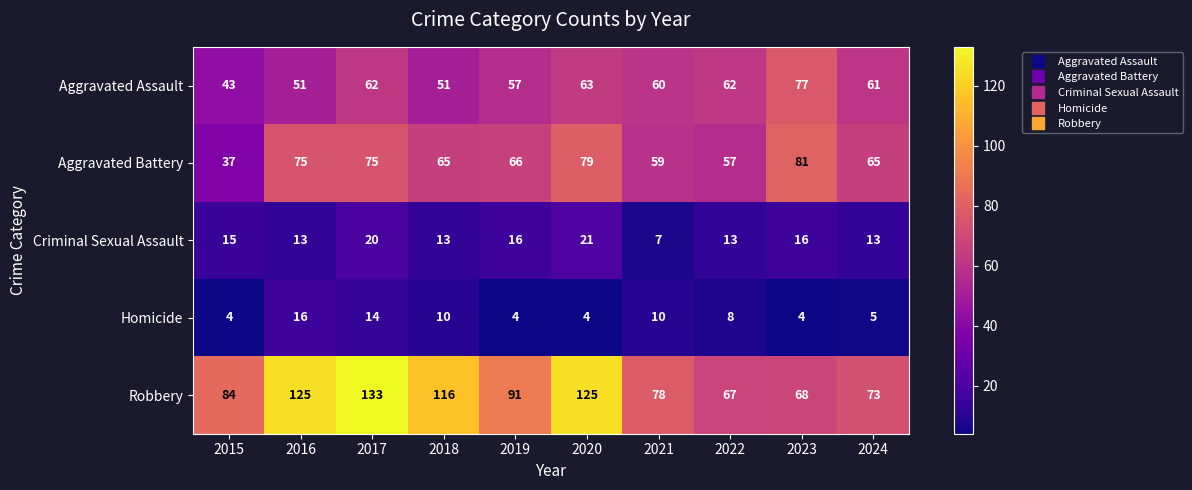

Rank the series at 2020 from lowest to highest value.

Homicide, Criminal Sexual Assault, Aggravated Assault, Aggravated Battery, Robbery